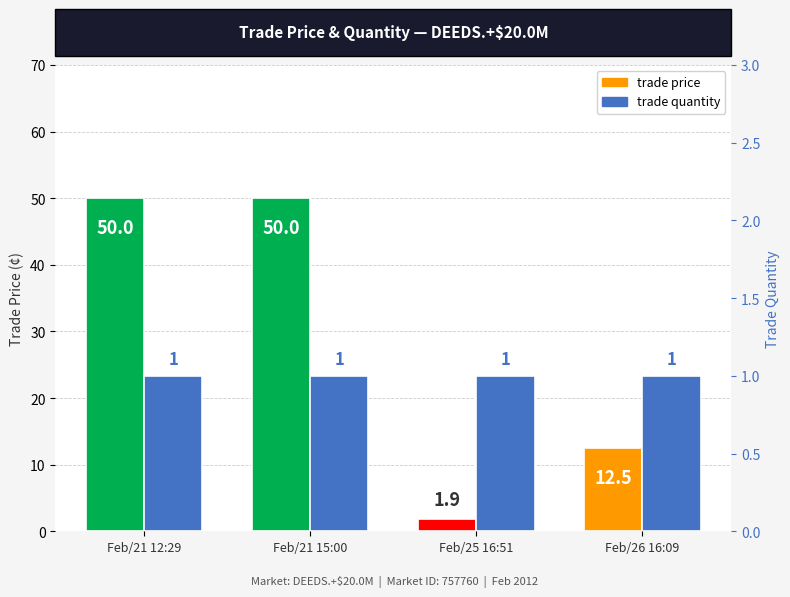

What is the value of the trade quantity bar at the 4th from the left?

1.0